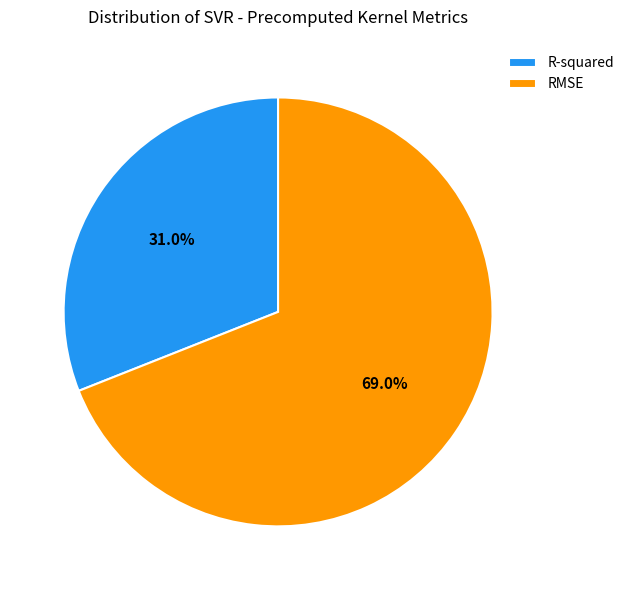

What percentage is the R-squared slice, to the nearest percent?

31%